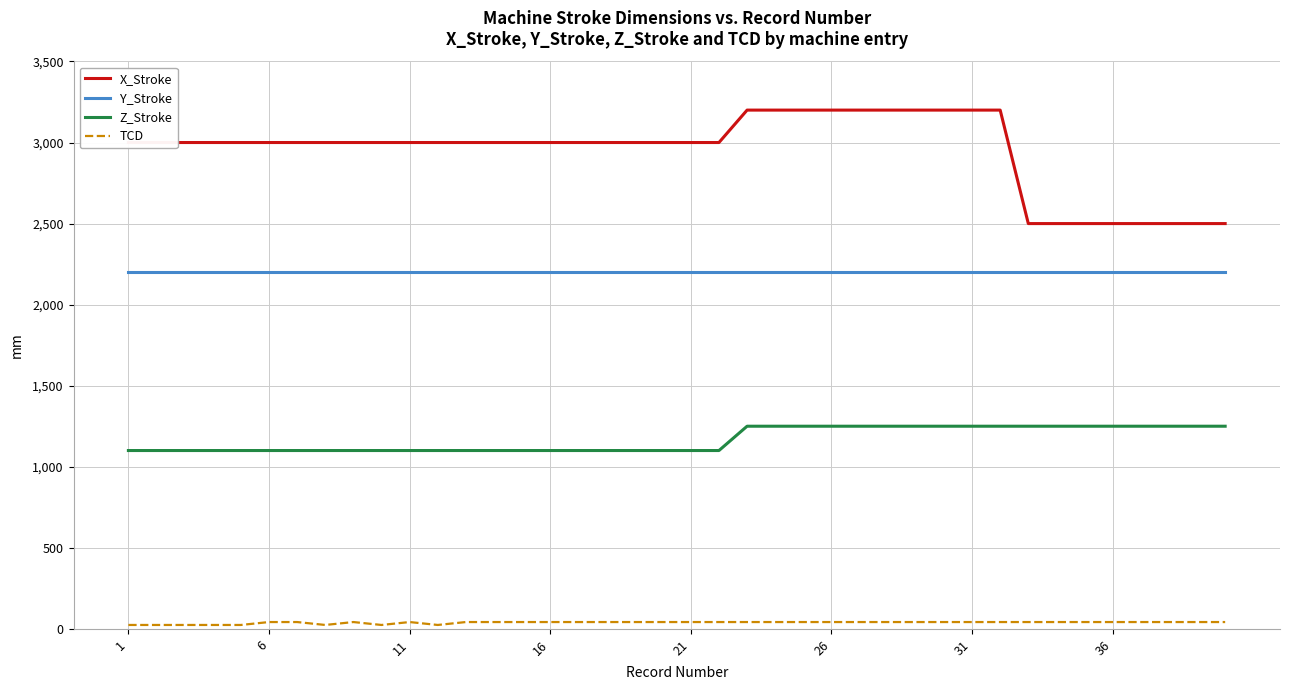

Reading left to right, transcribe all the data shown in this chart.

X_Stroke: 3000	3000	3000	3000	3000	3000	3000	3000	3000	3000	3000	3000	3000	3000	3000	3000	3000	3000	3000	3000	3000	3000	3200	3200	3200	3200	3200	3200	3200	3200	3200	3200	2500	2500	2500	2500	2500	2500	2500	2500
Y_Stroke: 2200	2200	2200	2200	2200	2200	2200	2200	2200	2200	2200	2200	2200	2200	2200	2200	2200	2200	2200	2200	2200	2200	2200	2200	2200	2200	2200	2200	2200	2200	2200	2200	2200	2200	2200	2200	2200	2200	2200	2200
Z_Stroke: 1100	1100	1100	1100	1100	1100	1100	1100	1100	1100	1100	1100	1100	1100	1100	1100	1100	1100	1100	1100	1100	1100	1250	1250	1250	1250	1250	1250	1250	1250	1250	1250	1250	1250	1250	1250	1250	1250	1250	1250
TCD: 24	24	24	24	24	42	42	24	42	24	42	24	42	42	42	42	42	42	42	42	42	42	42	42	42	42	42	42	42	42	42	42	42	42	42	42	42	42	42	42